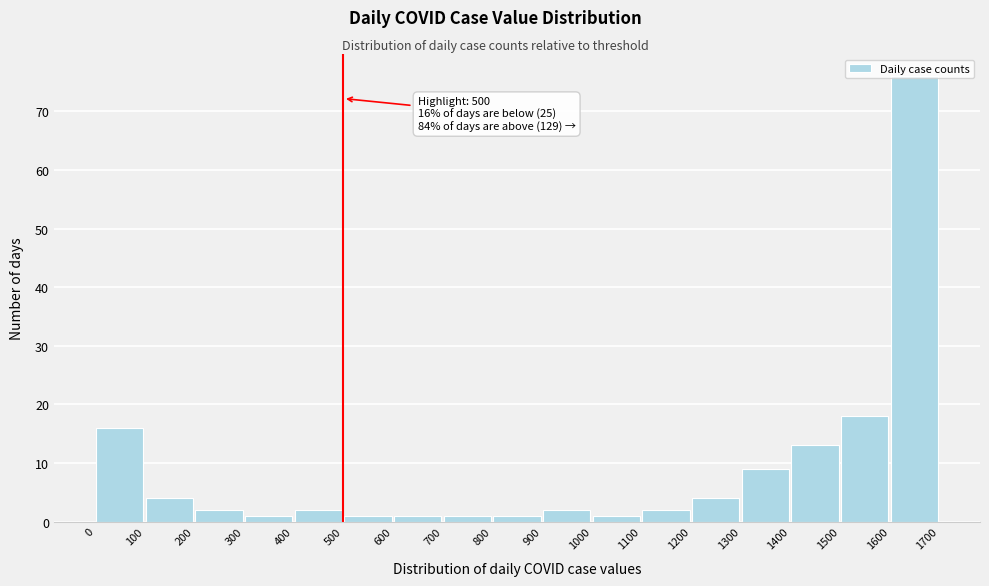

Over which range of the x-axis is the bar tallest?

1600 to 1700